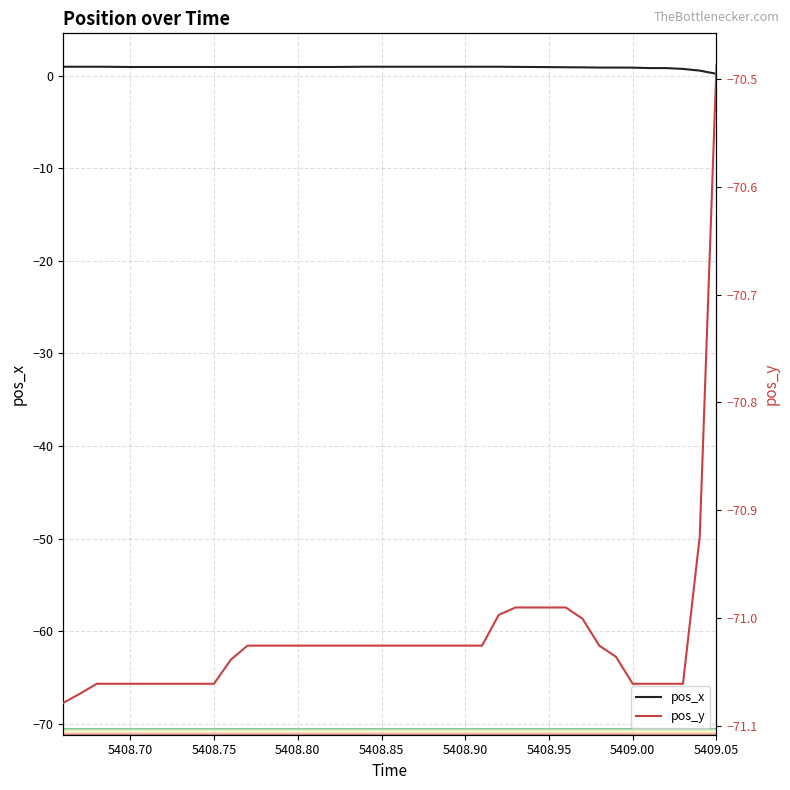

What is the value of the pos_x point at the 10th from the left?

0.9